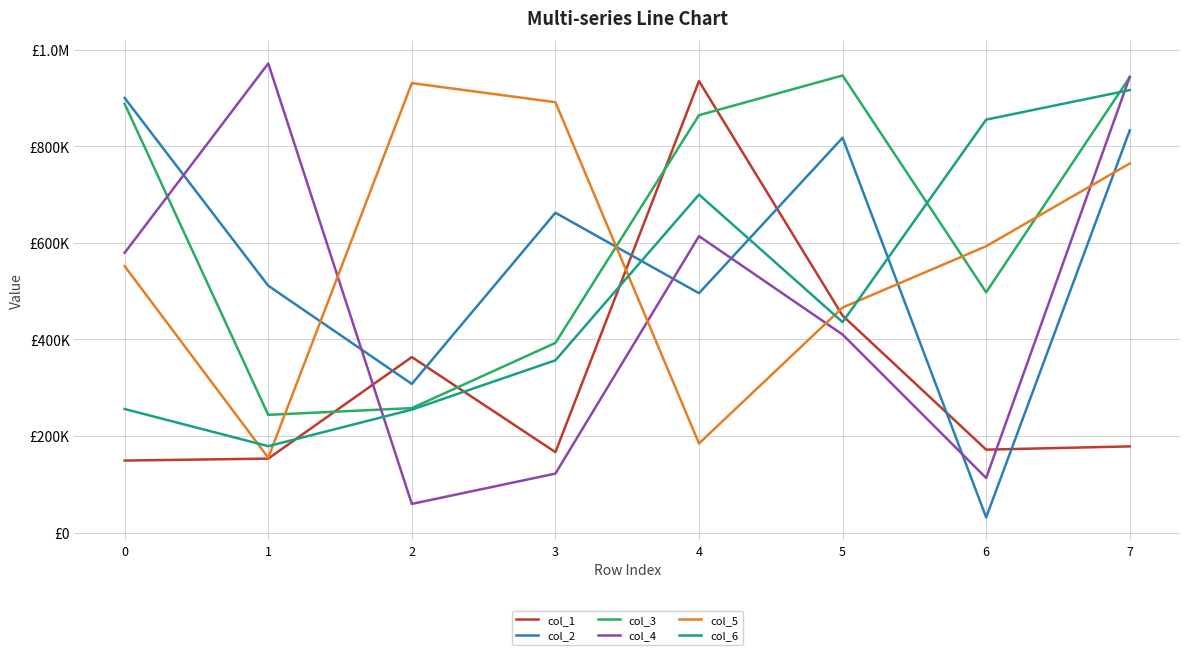

What are all the series names shown in the legend?

col_1, col_2, col_3, col_4, col_5, col_6